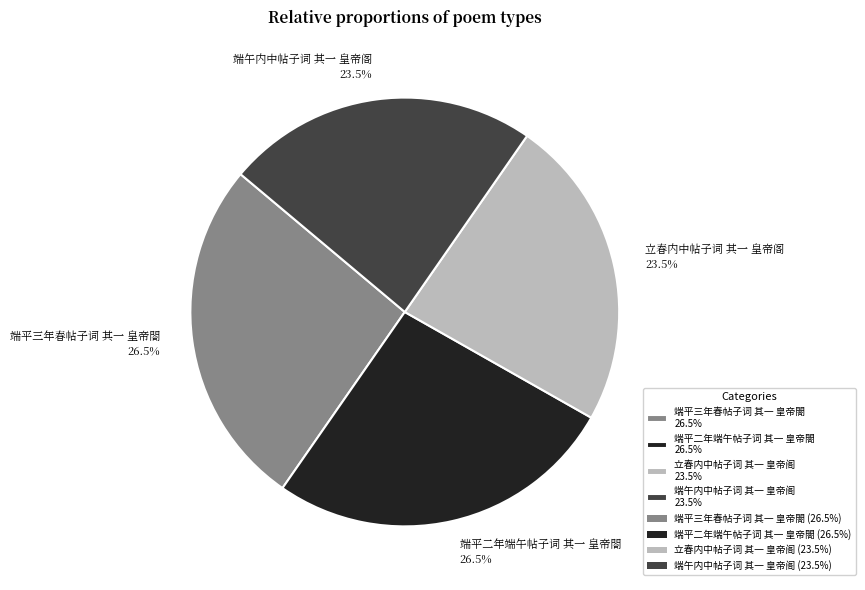

Which slice is the largest?

端平三年春帖子词 其一 皇帝閤